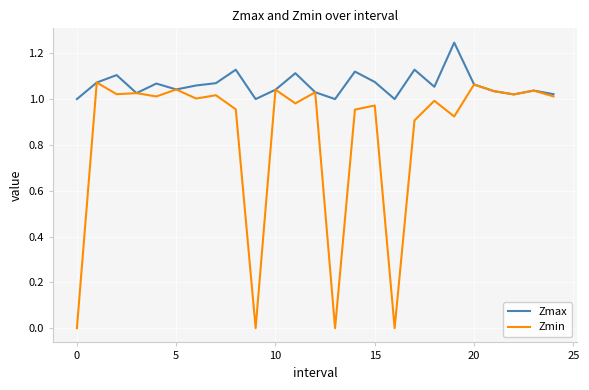

True or false: Zmax has more than 0 interior local peaks.

True